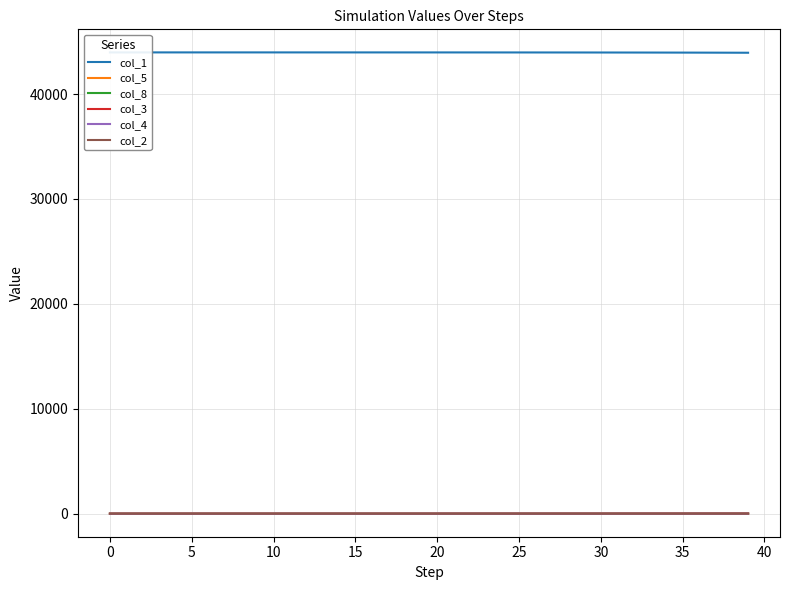

Which series has the largest range (max minus min)?

col_1